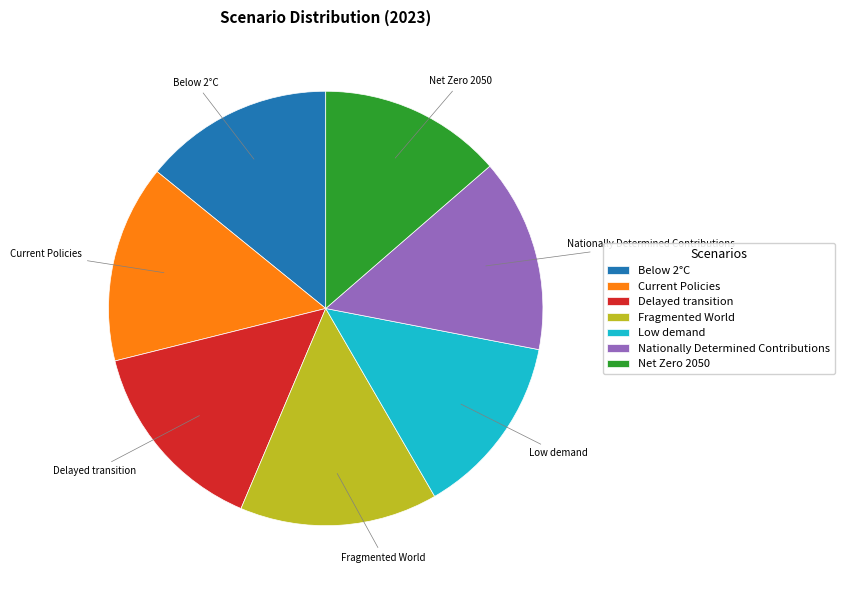

True or false: Fragmented World accounts for 15% of the total.

True